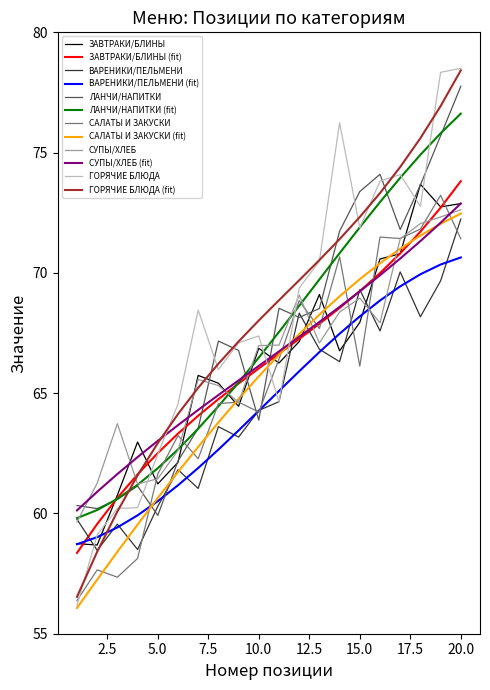

Which series has the widest spread of values?

ГОРЯЧИЕ БЛЮДА